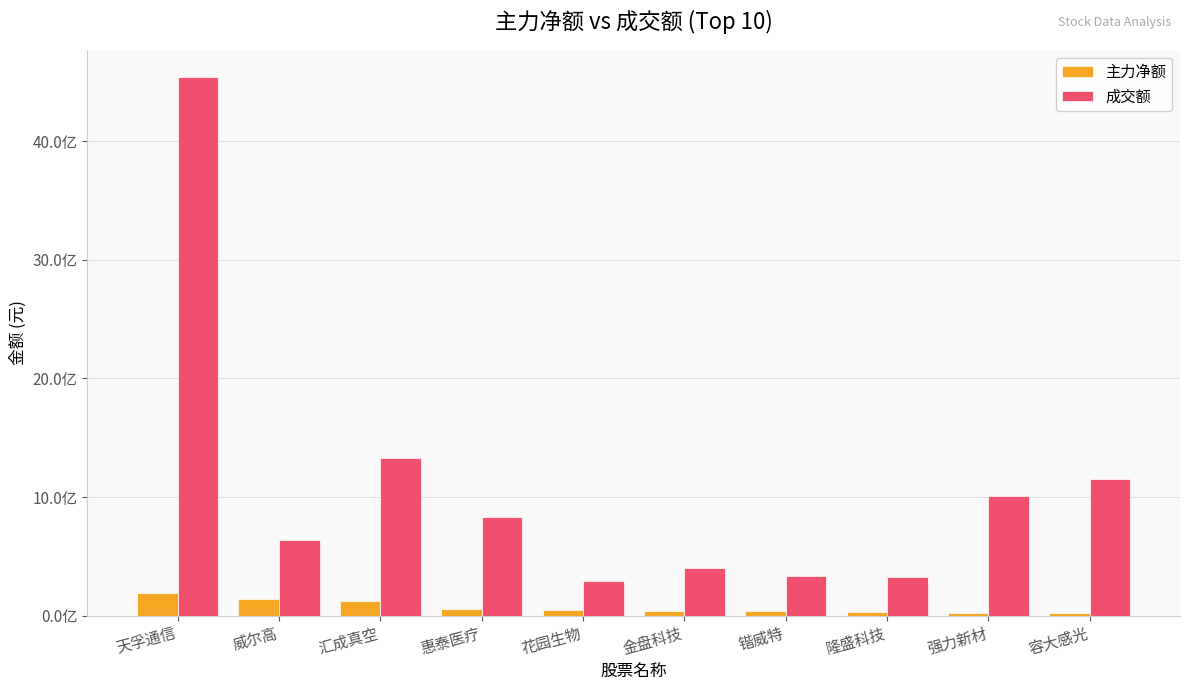

Between 威尔高 and 汇成真空, which is larger?

威尔高